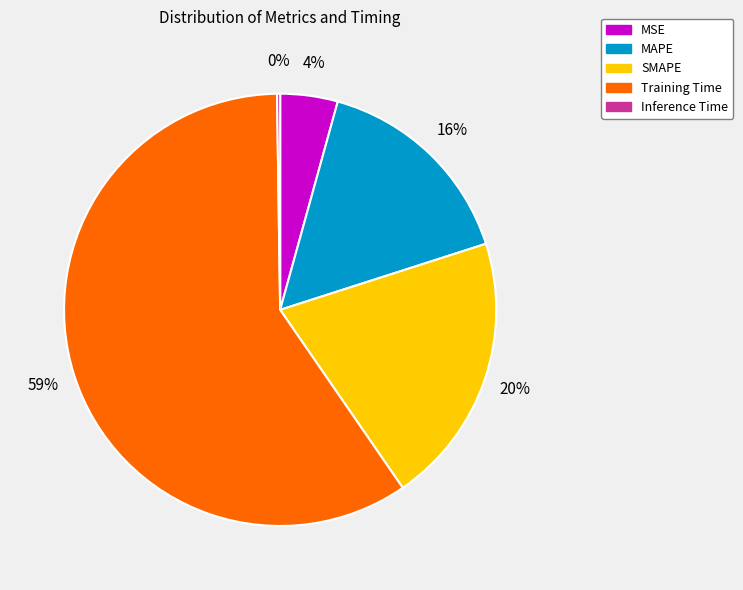

Which category has the biggest portion of the pie?

Training Time